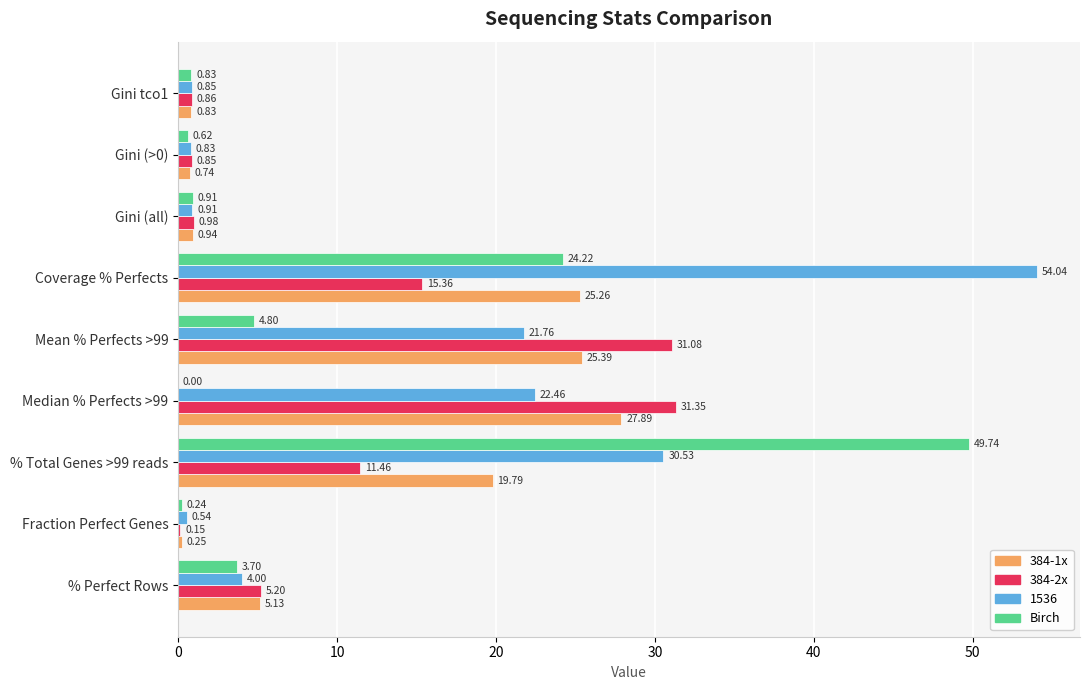

What is the sum of the 384-2x values at % Total Genes >99 reads and Gini tco1?

12.3